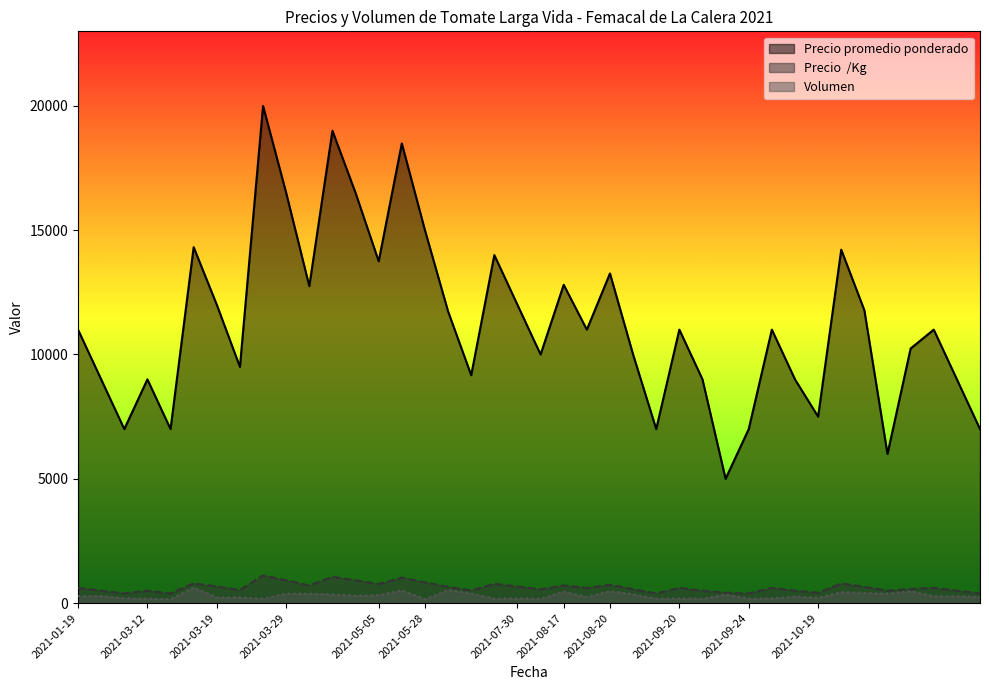

What is the sum of the Precio  /Kg values at 2021-03-19 and 2021-10-19?

1765